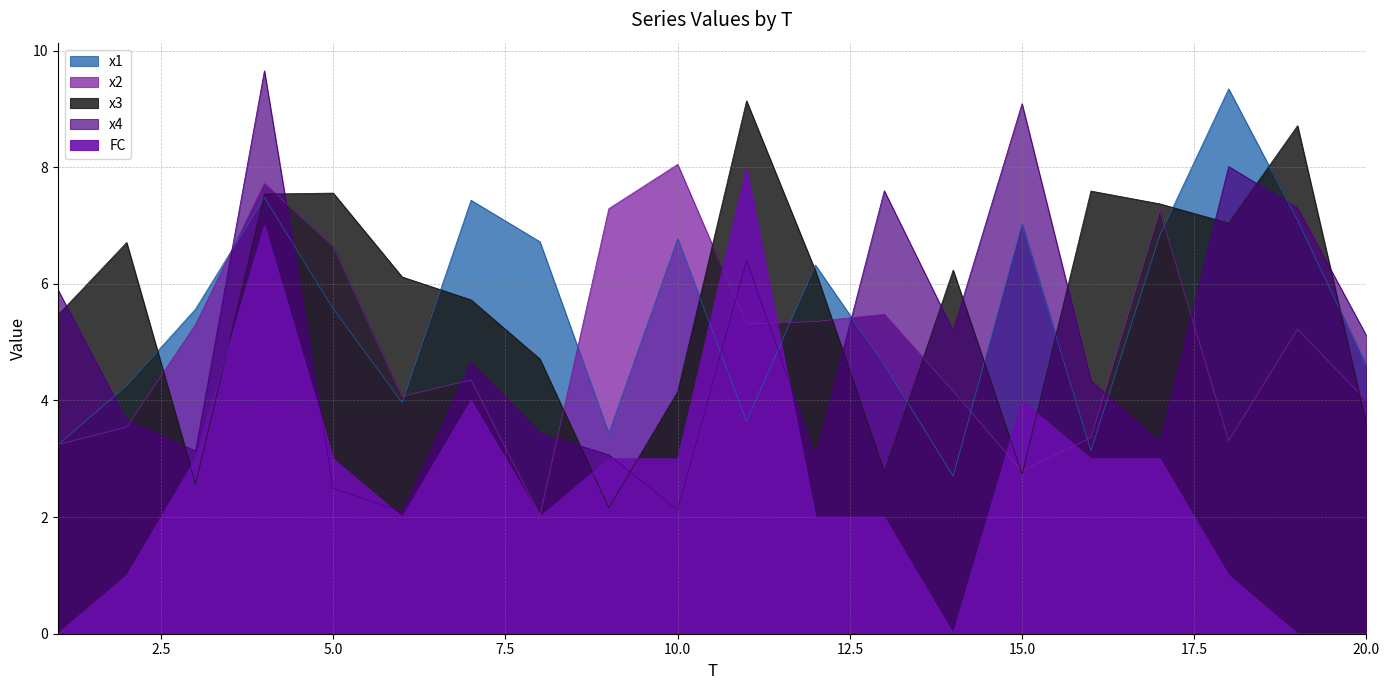

At which category does x2 reach its first local peak?

4